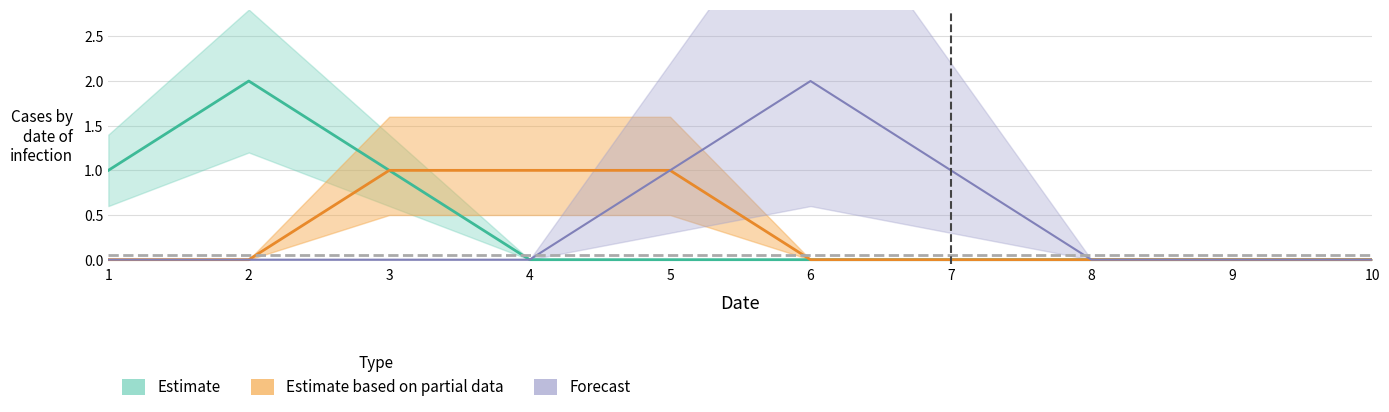

In Forecast, how many points are higher than both neighbors (excluding endpoints)?

1